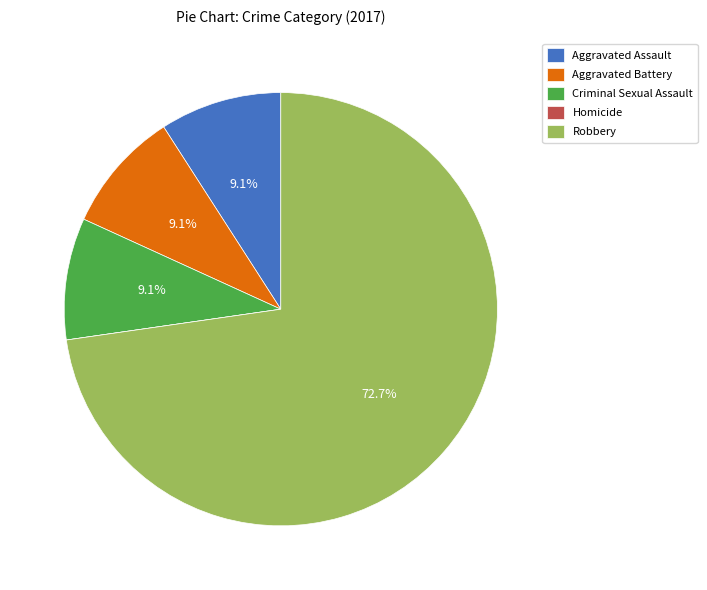

The Aggravated Assault slice represents 15% of the pie. True or false?

False